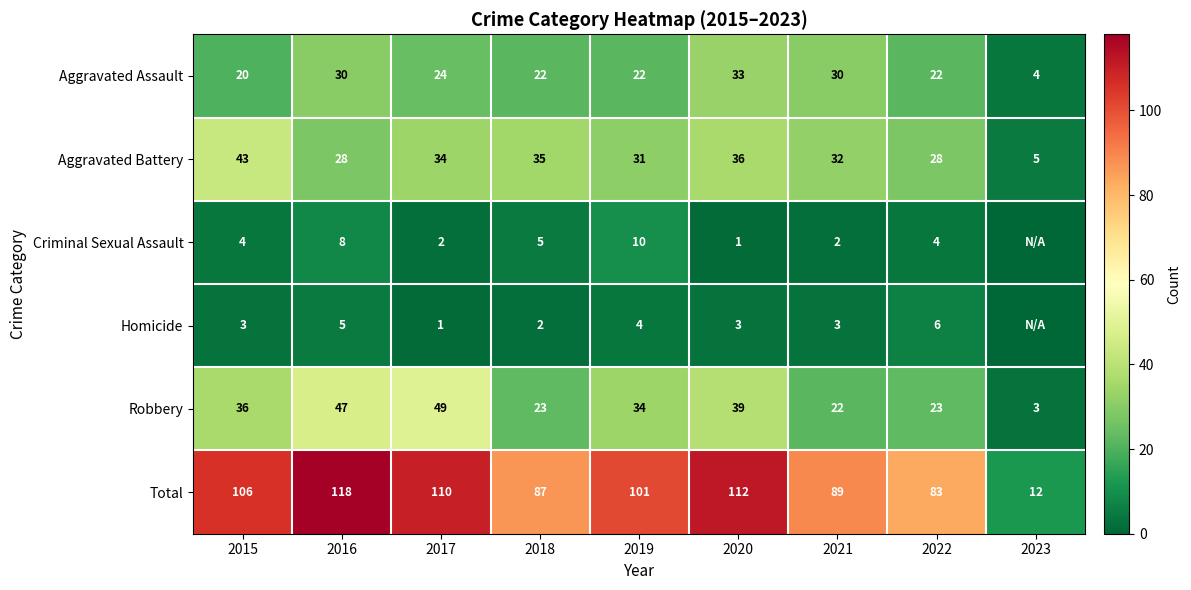

What is the difference between the Total values at 2022 and 2019?

18